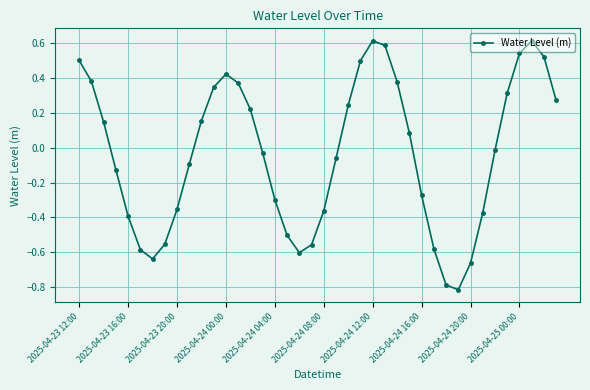

What is the greatest value displayed?

0.6